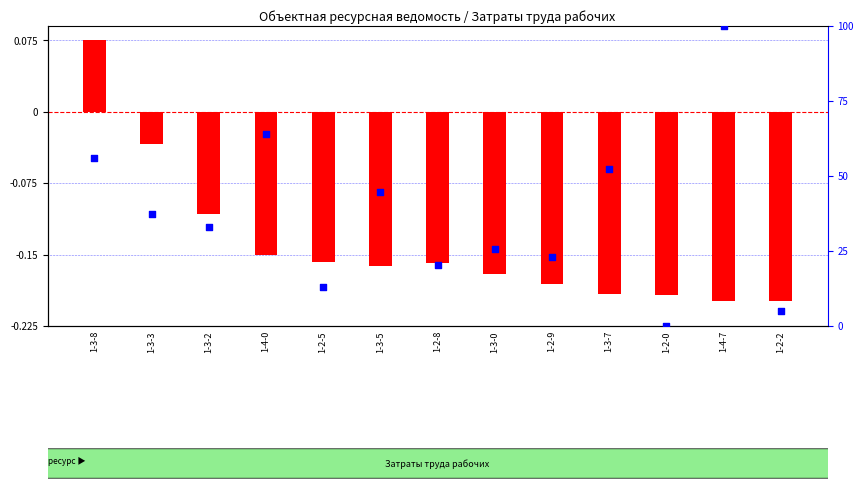

Is the value of log10 ratio at 1-3-8 greater than the value of percentile rank within the sample at 1-2-0?

Yes